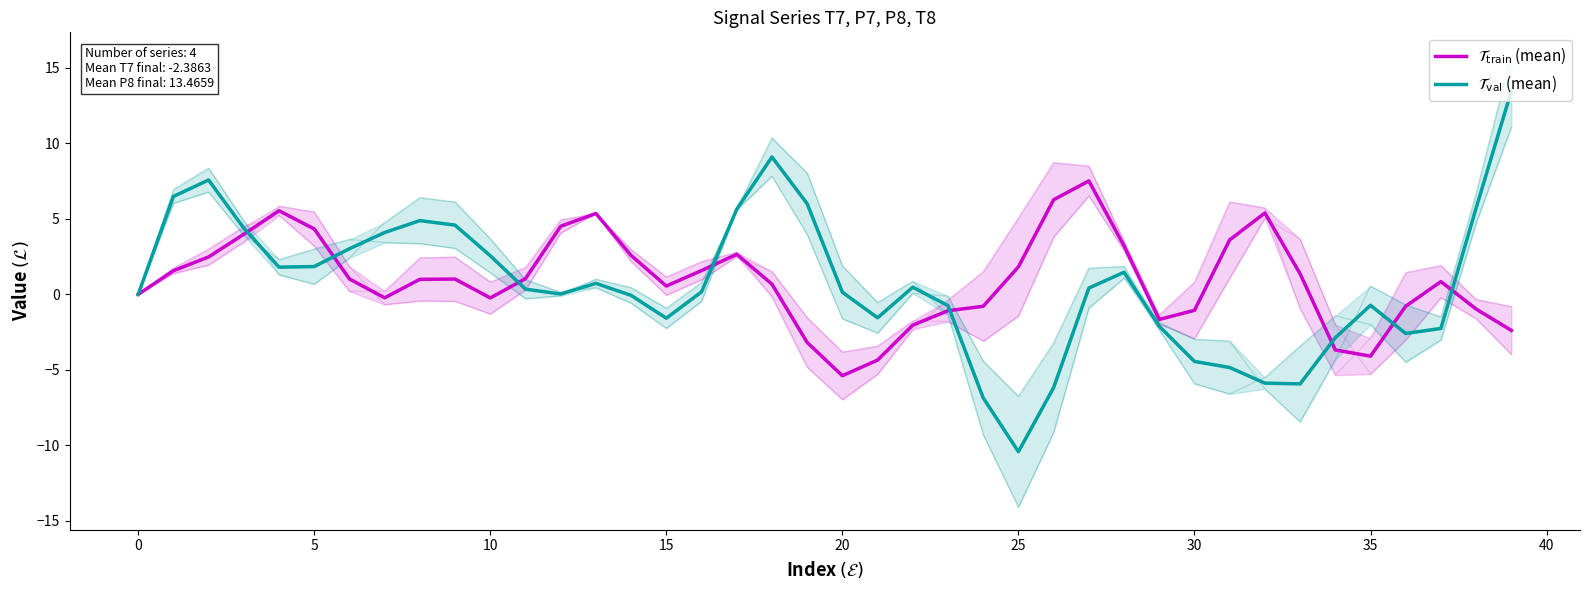

What is the average value of the $\mathcal{T}_{\mathrm{val}}$ (mean) series?

0.6